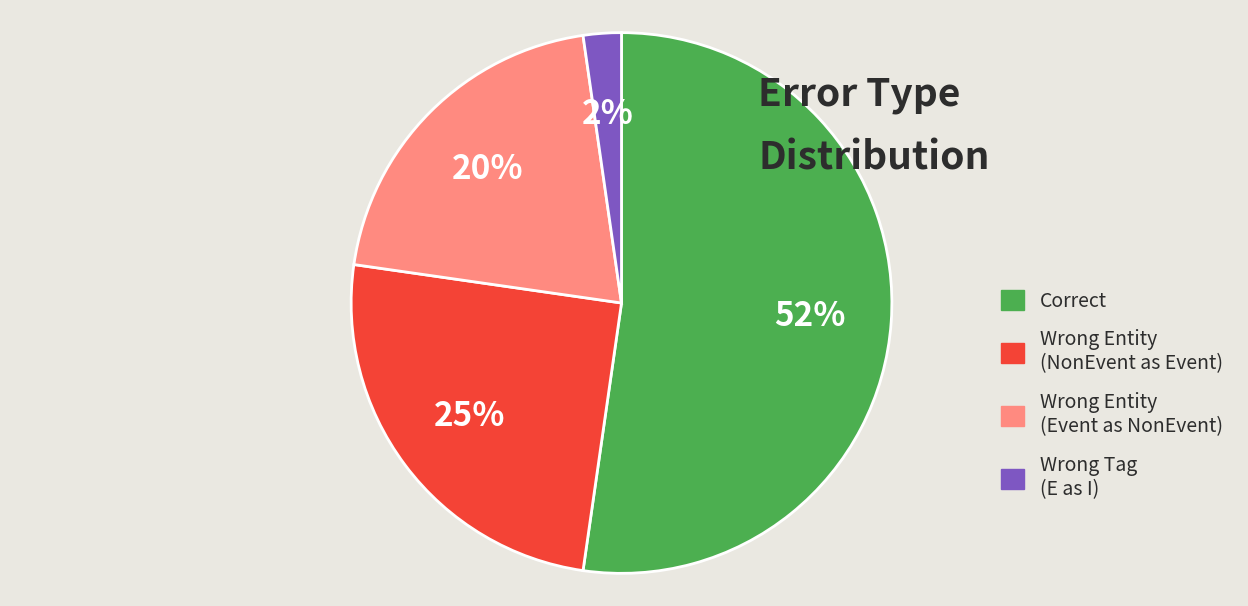

True or false: Correct accounts for 52% of the total.

True